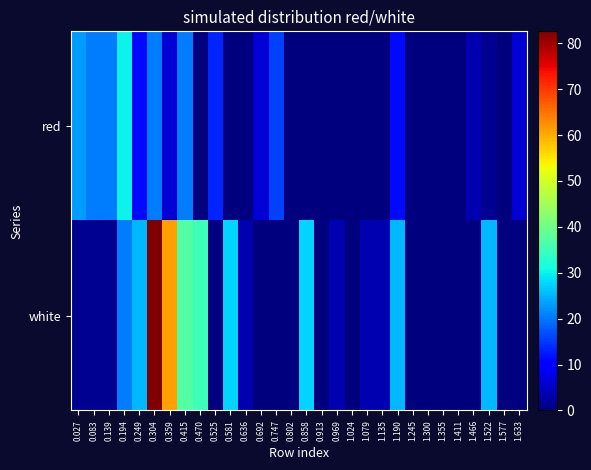

Reading left to right, list all the values displayed in this chart.

red: 0.027=22.9	0.083=20.5	0.139=20.5	0.194=30.1	0.249=11.0	0.304=20.5	0.359=6.2	0.415=20.5	0.470=0.0	0.525=13.4	0.581=0.0	0.636=0.0	0.692=6.2	0.747=15.8	0.802=0.0	0.858=0.0	0.913=0.0	0.969=0.0	1.024=0.0	1.079=0.0	1.135=0.0	1.190=11.0	1.245=0.0	1.300=0.0	1.355=0.0	1.411=0.0	1.466=3.8	1.522=1.4	1.577=0.0	1.633=6.2
white: 0.027=1.4	0.083=1.4	0.139=1.4	0.194=20.5	0.249=25.3	0.304=82.6	0.359=61.1	0.415=37.2	0.470=34.9	0.525=0.0	0.581=27.7	0.636=3.8	0.692=0.0	0.747=0.0	0.802=0.0	0.858=27.7	0.913=0.0	0.969=3.8	1.024=0.0	1.079=3.8	1.135=3.8	1.190=25.3	1.245=0.0	1.300=0.0	1.355=0.0	1.411=0.0	1.466=0.0	1.522=25.3	1.577=0.0	1.633=0.0